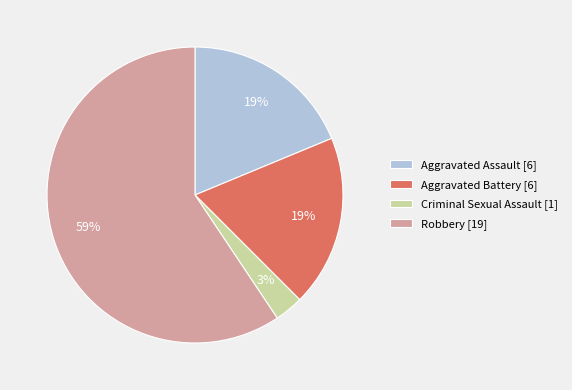

Combined, do Criminal Sexual Assault and Aggravated Assault account for over 50%?

No